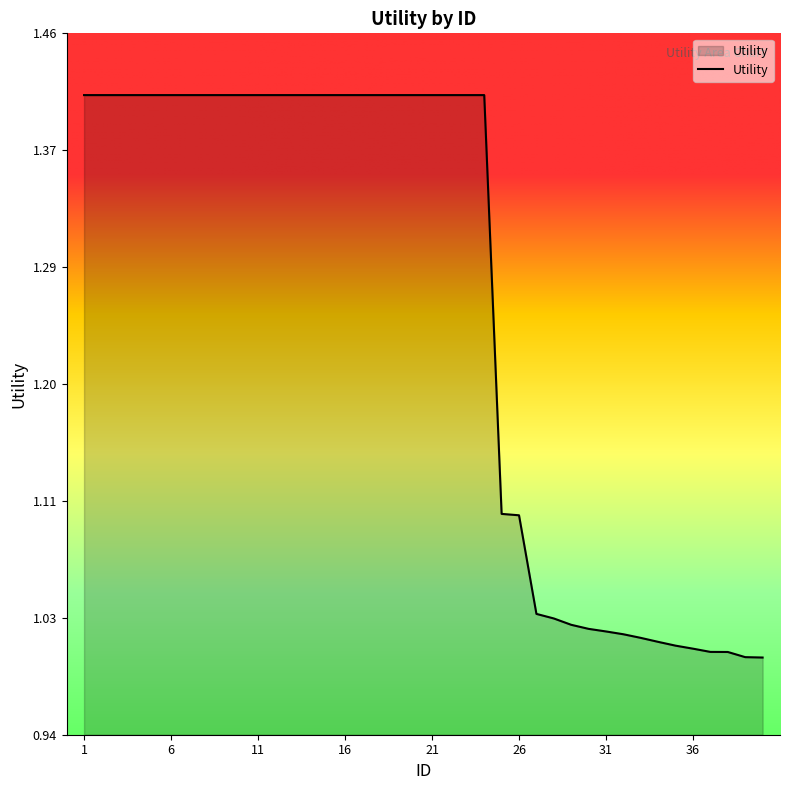

What is the difference between the maximum and minimum values?

0.4